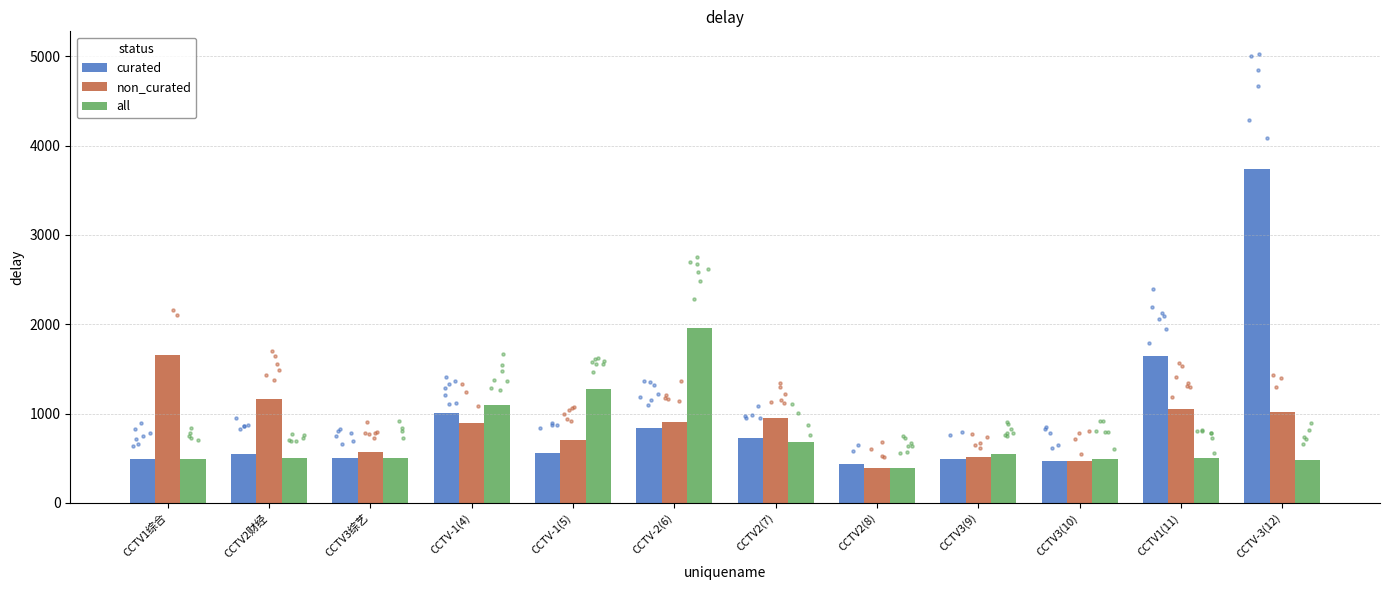

What are all the series names shown in the legend?

curated, non_curated, all